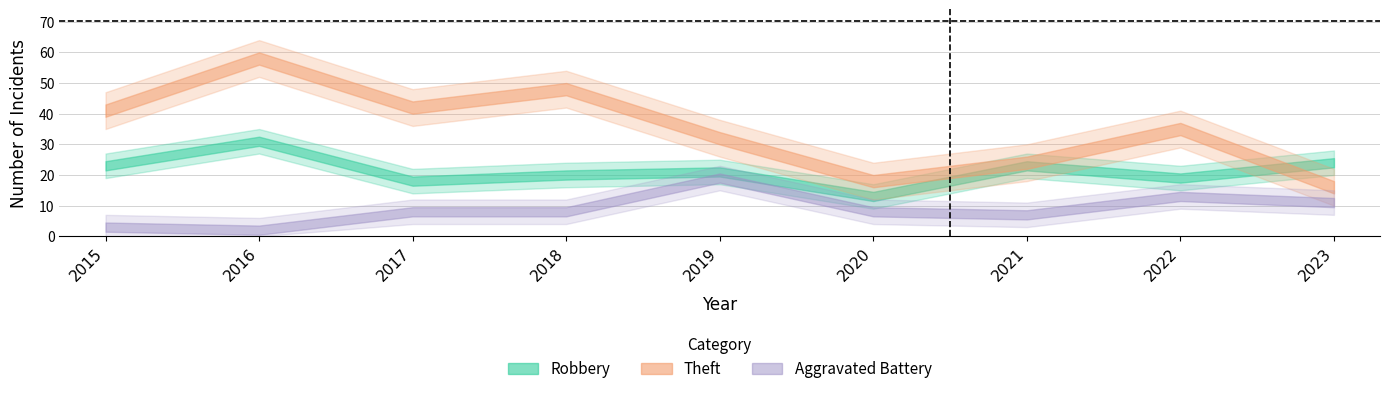

Where is Theft nearest to the value 37?

2022